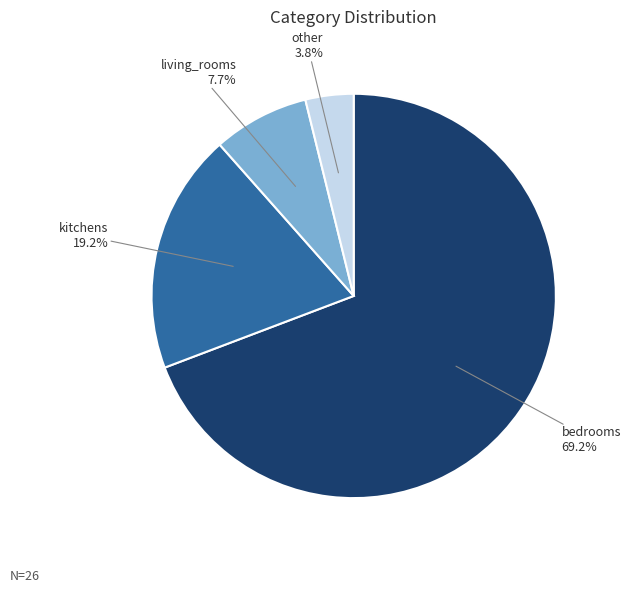

Combined, do kitchens and bedrooms account for over 50%?

Yes